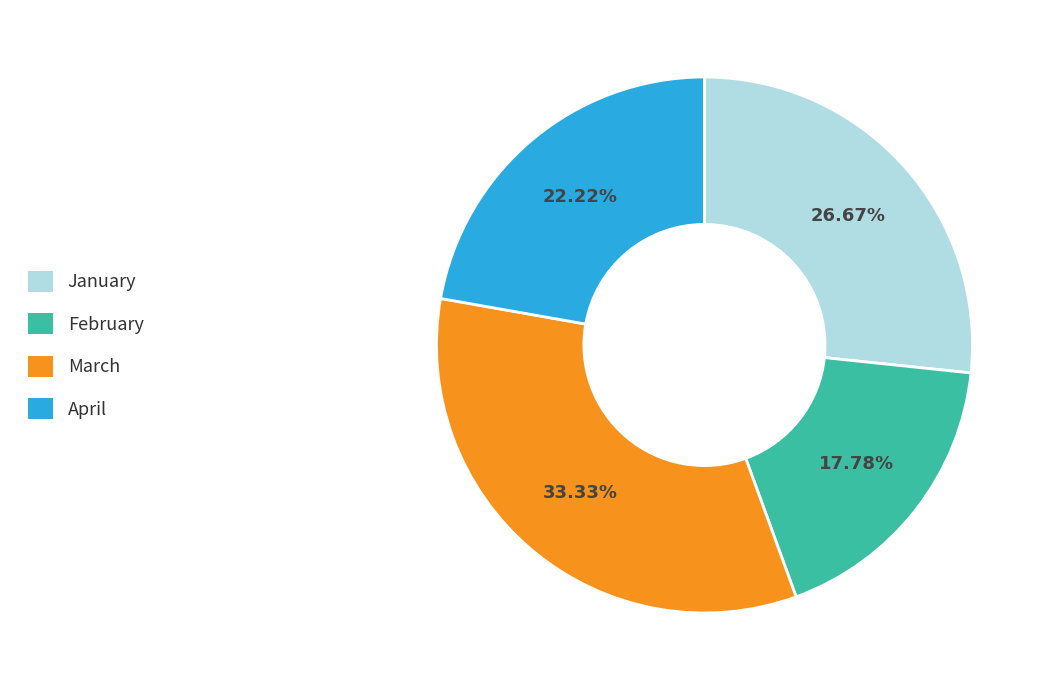

The January slice represents 37% of the pie. True or false?

False